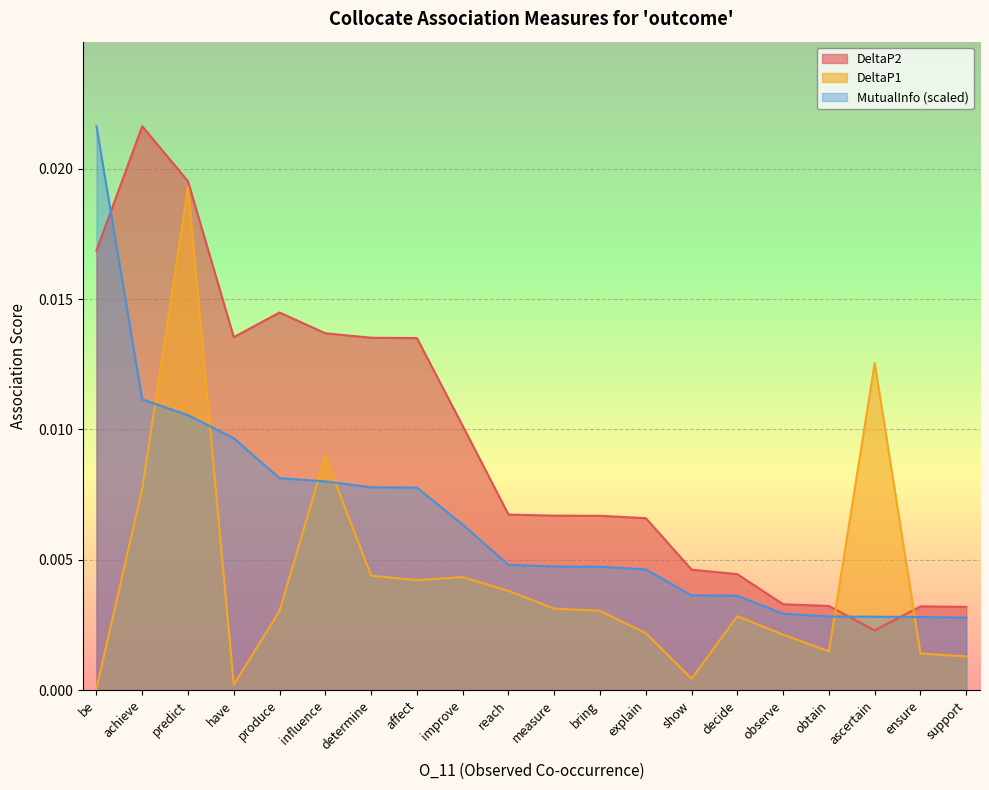

How many distinct data groups are displayed?

3